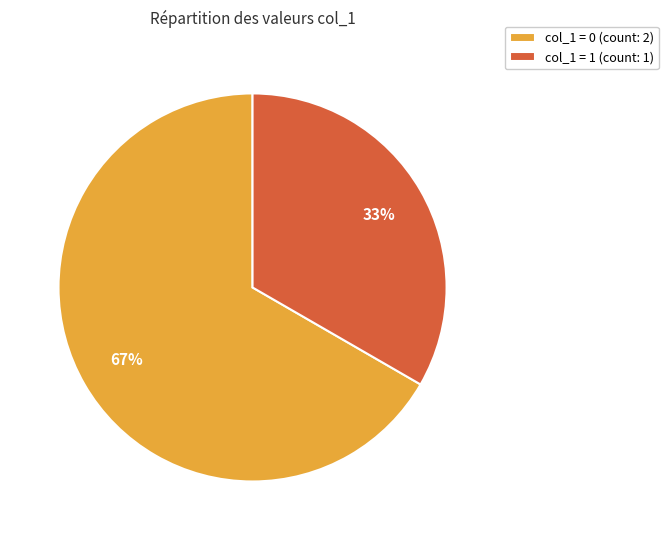

True or false: col_1 = 1 (count: 1) accounts for 21% of the total.

False